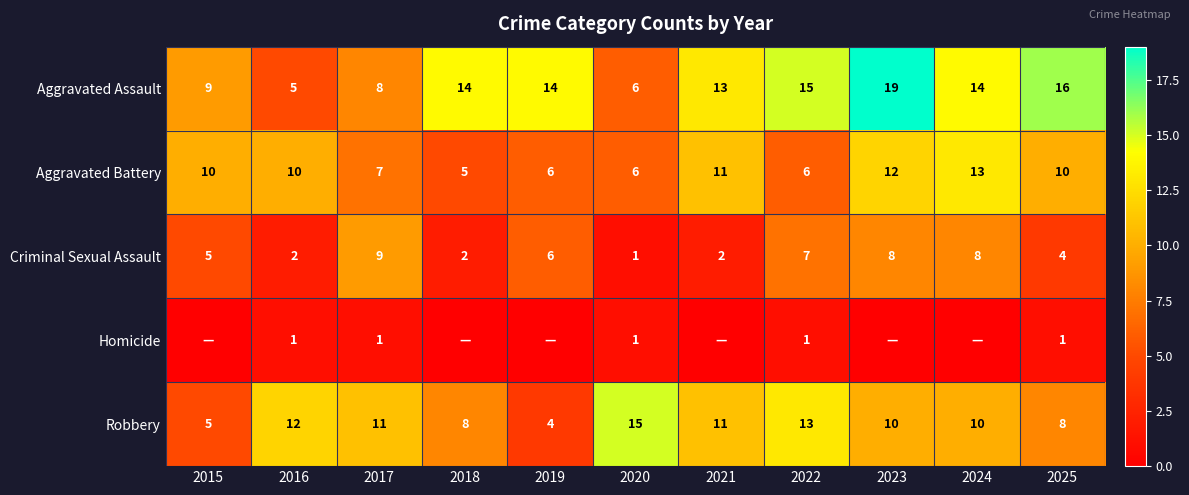

What is the approximate value of Aggravated Assault at 2022, to the nearest 5?

15